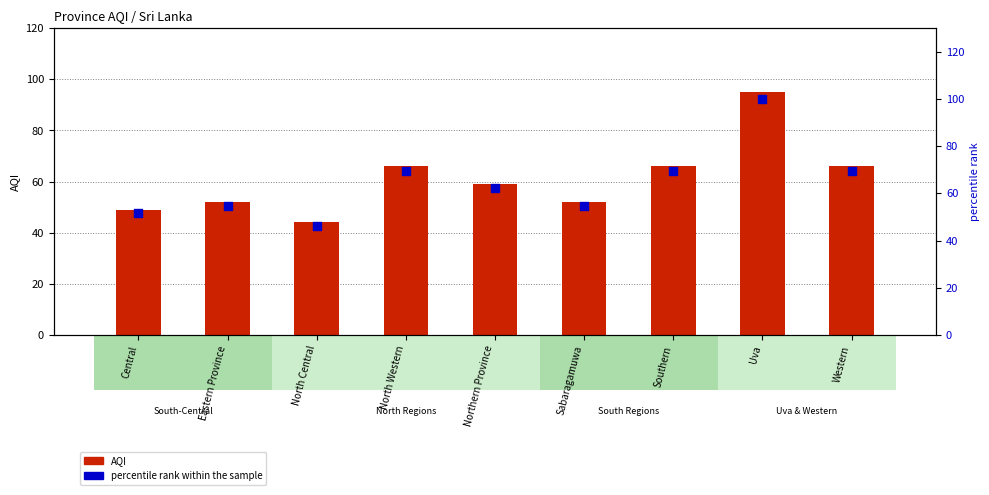

Is the value of AQI at North Western greater than the value of percentile rank within the sample at Eastern Province?

Yes